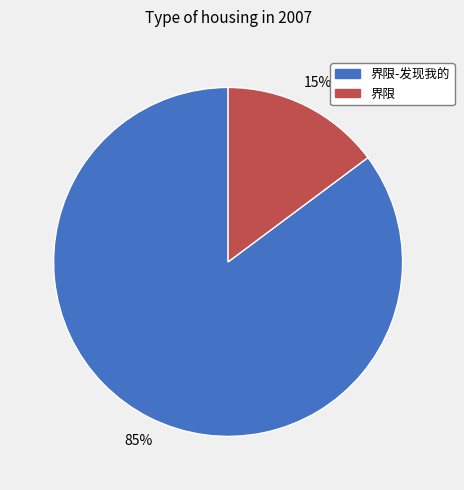

What percentage is the 界限-发现我的 slice, to the nearest percent?

85%